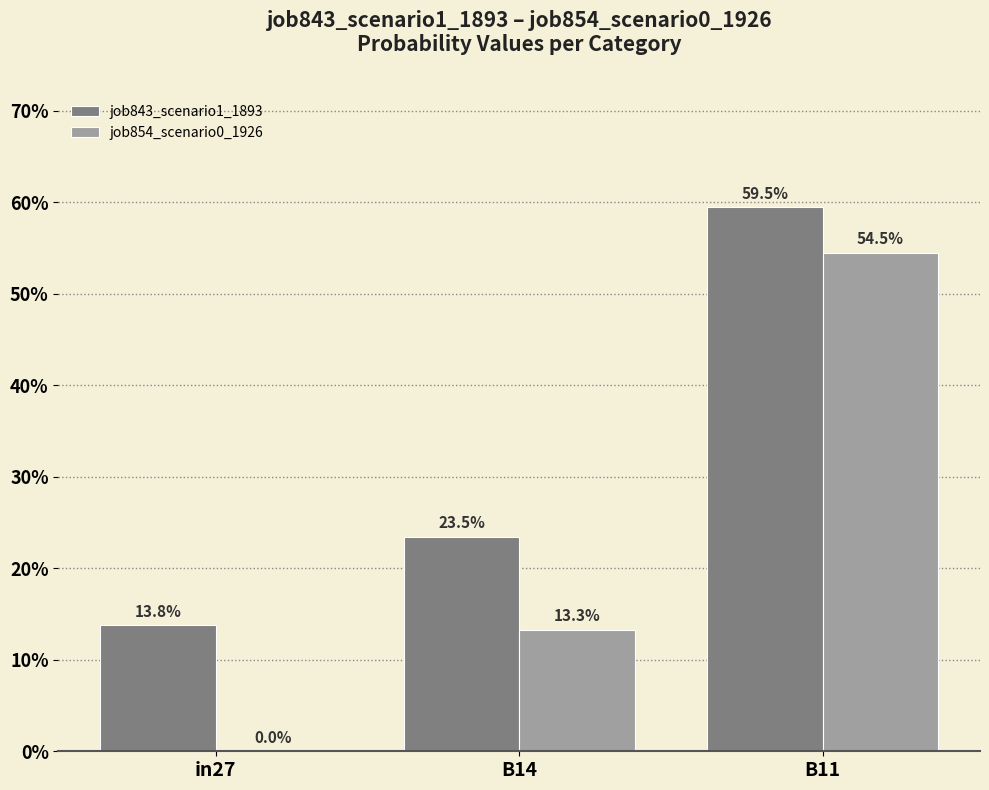

Reading right to left, what are all the values shown in this chart?

job843_scenario1_1893: B11=0.6	B14=0.2	in27=0.1
job854_scenario0_1926: B11=0.5	B14=0.1	in27=0.0